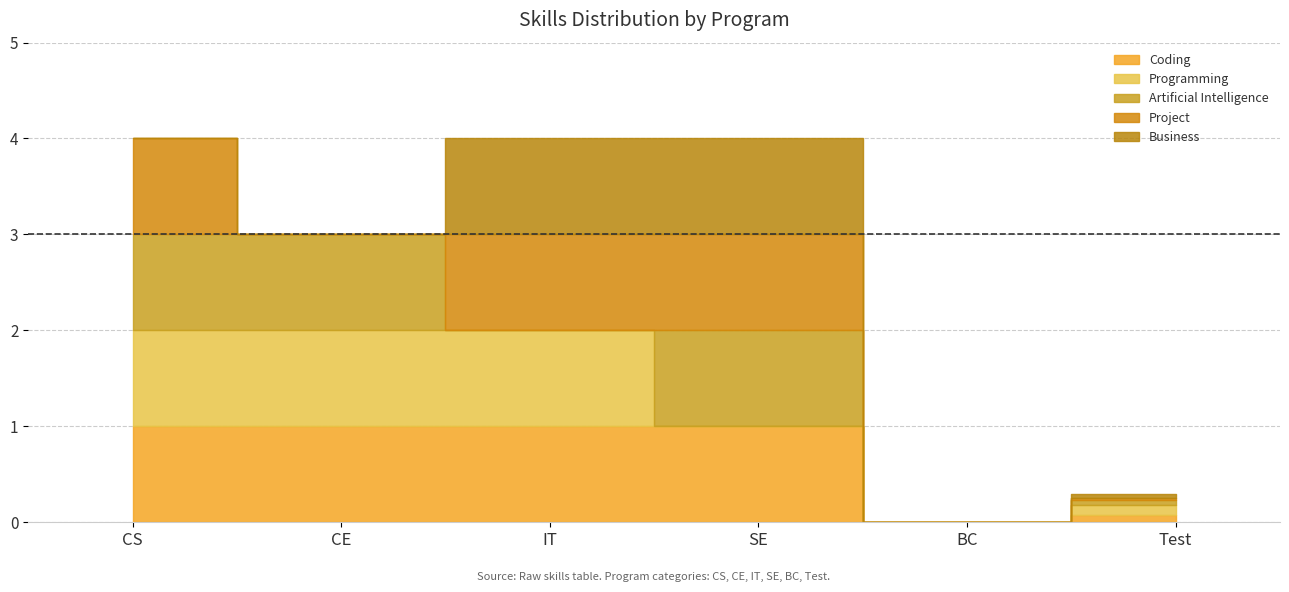

Reading right to left, list all the values displayed in this chart.

Coding: 0.1	0.0	1.0	1.0	1.0	1.0
Programming: 0.1	0.0	0.0	1.0	1.0	1.0
Artificial Intelligence: 0.1	0.0	1.0	0.0	1.0	1.0
Project: 0.0	0.0	1.0	1.0	0.0	1.0
Business: 0.0	0.0	1.0	1.0	0.0	0.0